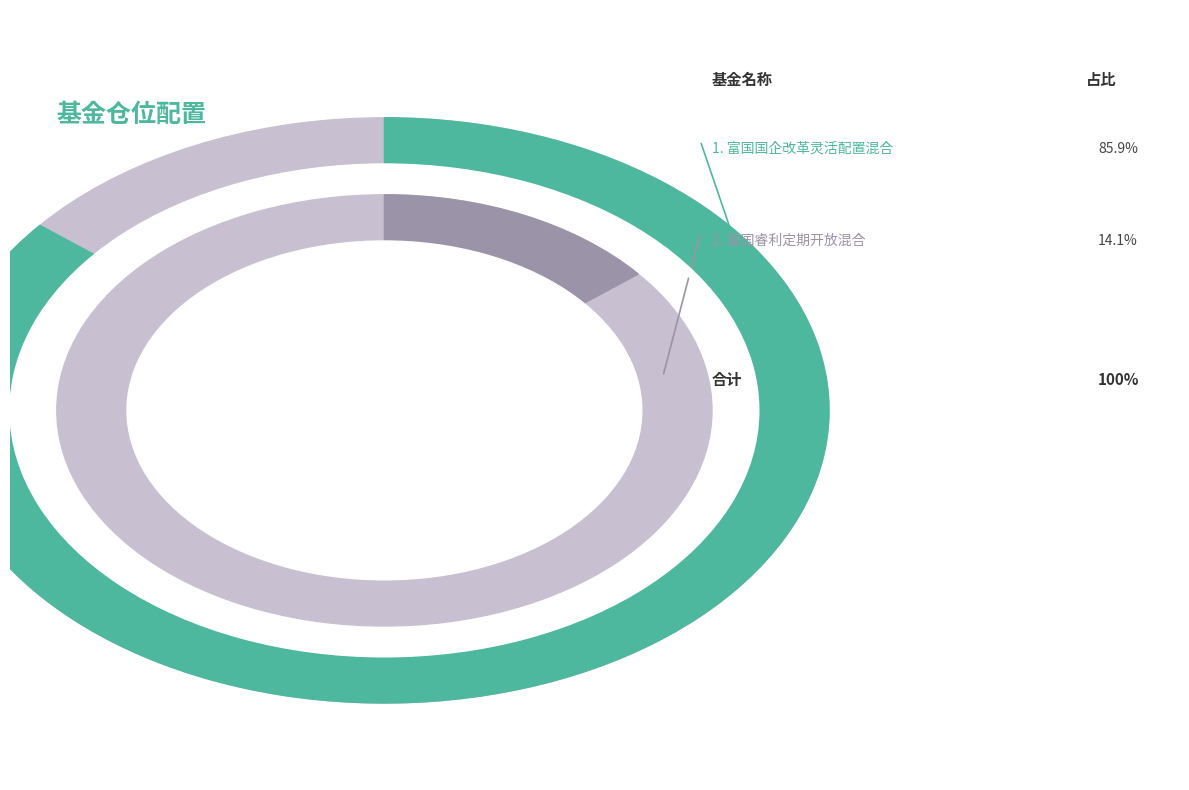

Is there any slice that represents more than half of the pie?

Yes